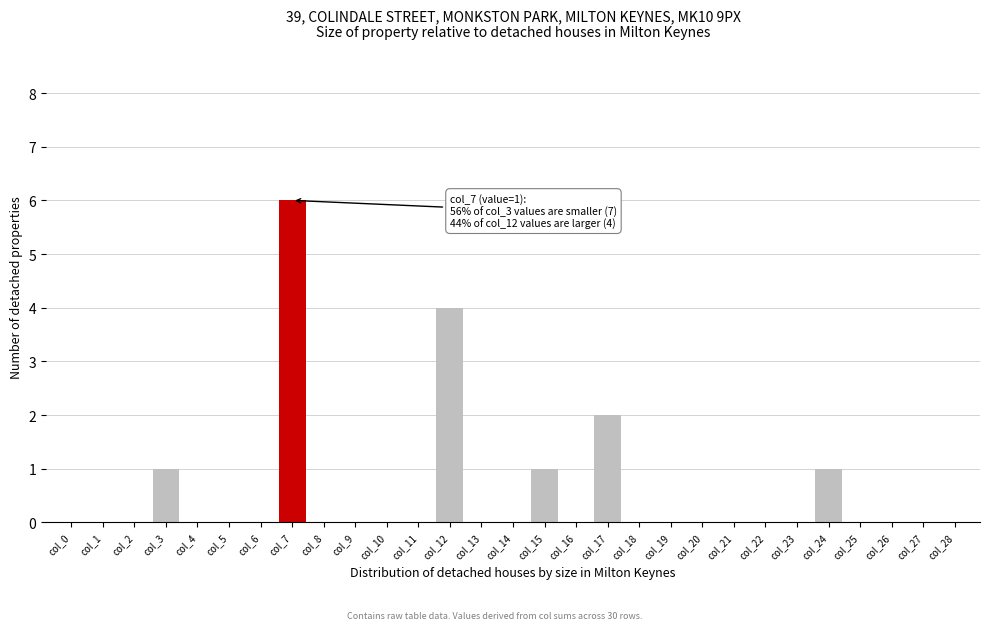

Reading right to left, list all the values displayed in this chart.

col_28=0	col_27=0	col_26=0	col_25=0	col_24=1	col_23=0	col_22=0	col_21=0	col_20=0	col_19=0	col_18=0	col_17=2	col_16=0	col_15=1	col_14=0	col_13=0	col_12=4	col_11=0	col_10=0	col_9=0	col_8=0	col_7=6	col_6=0	col_5=0	col_4=0	col_3=1	col_2=0	col_1=0	col_0=0